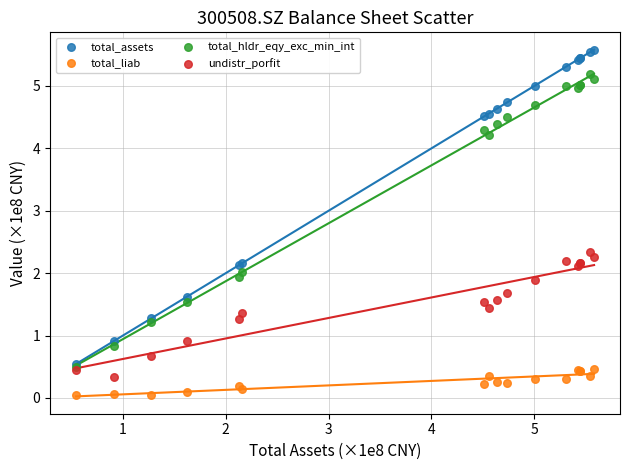

Which series reaches the minimum Y coordinate?

total_liab